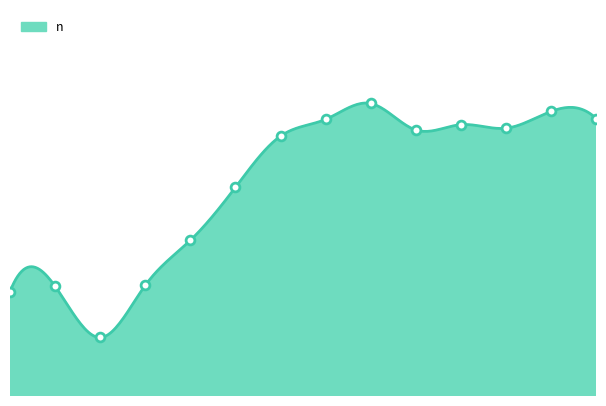

Does the chart have visible grid lines?

No